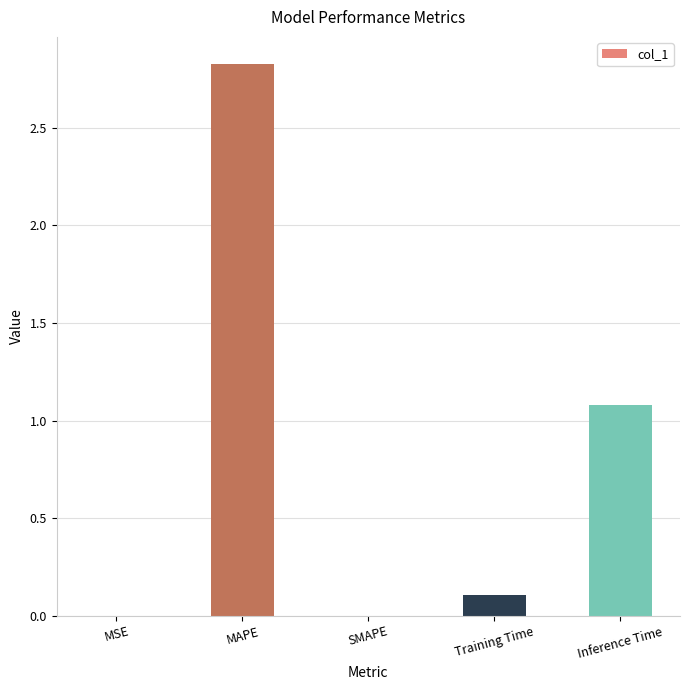

What is the sum of the values at MAPE and SMAPE?

2.8